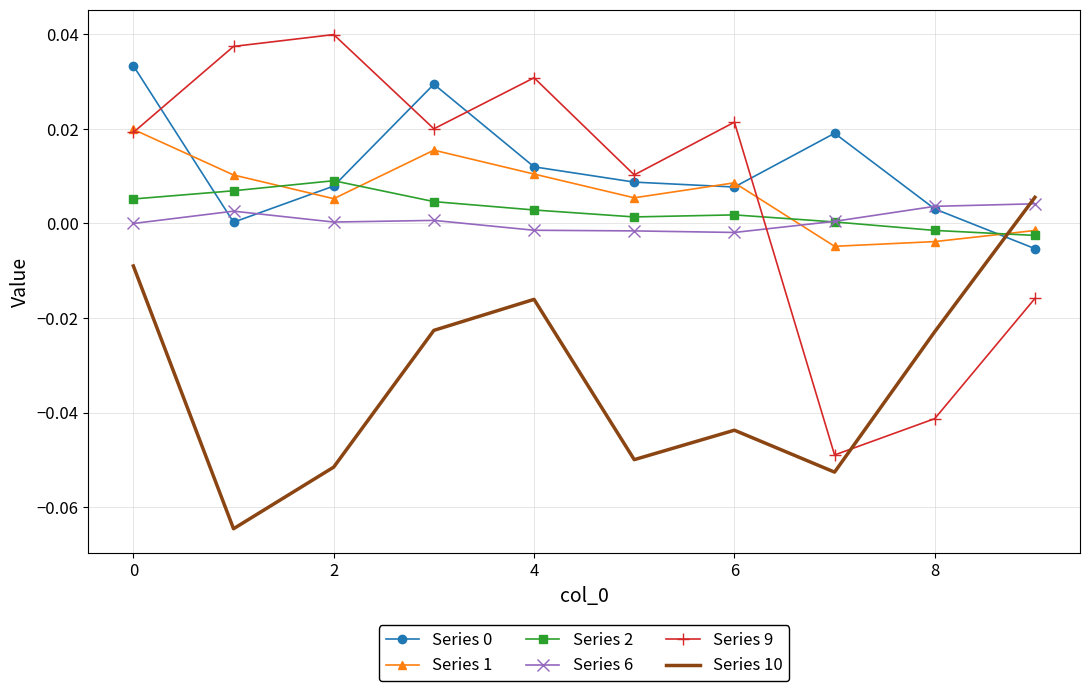

How many times do Series 10 and Series 6 cross each other?

1